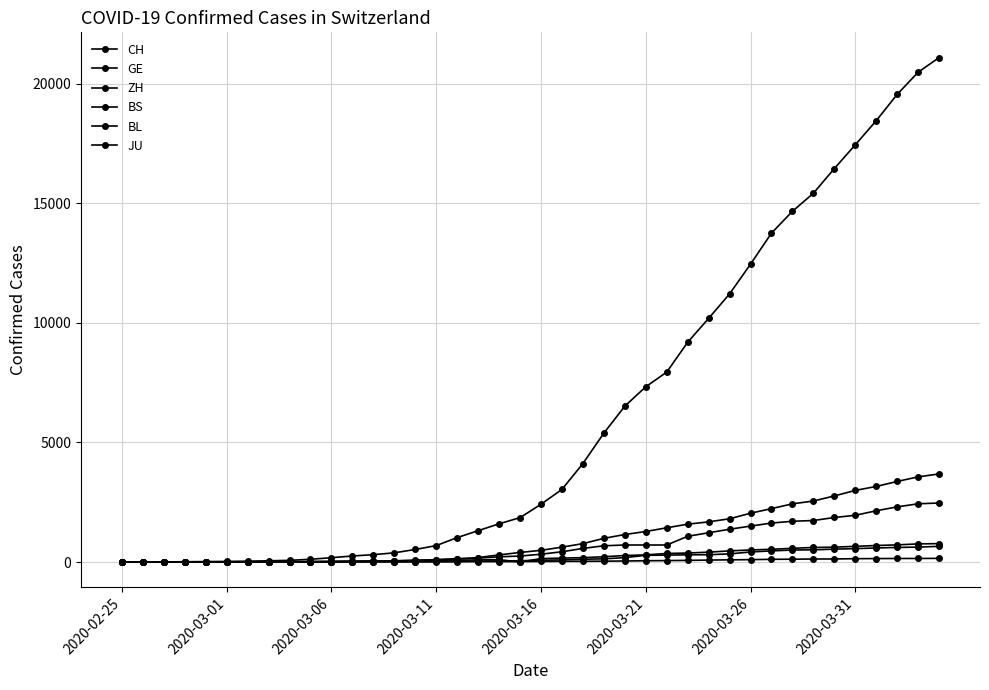

How many data points in BS are less than 144?

20